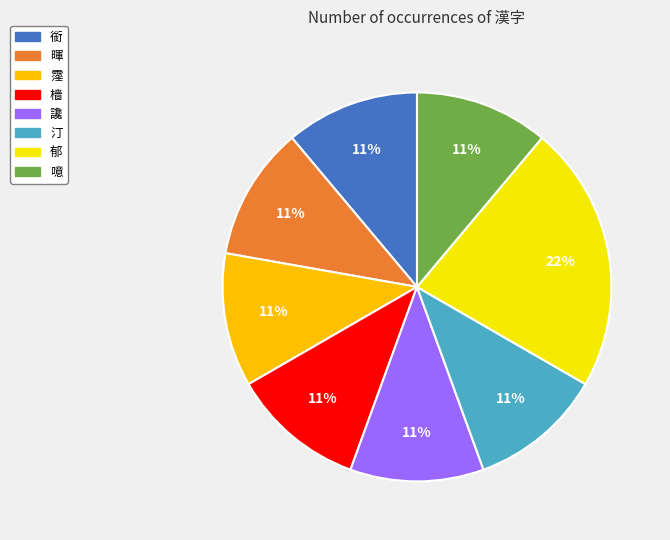

Approximately how many times larger is the value at 汀 compared to 讒?

1.0